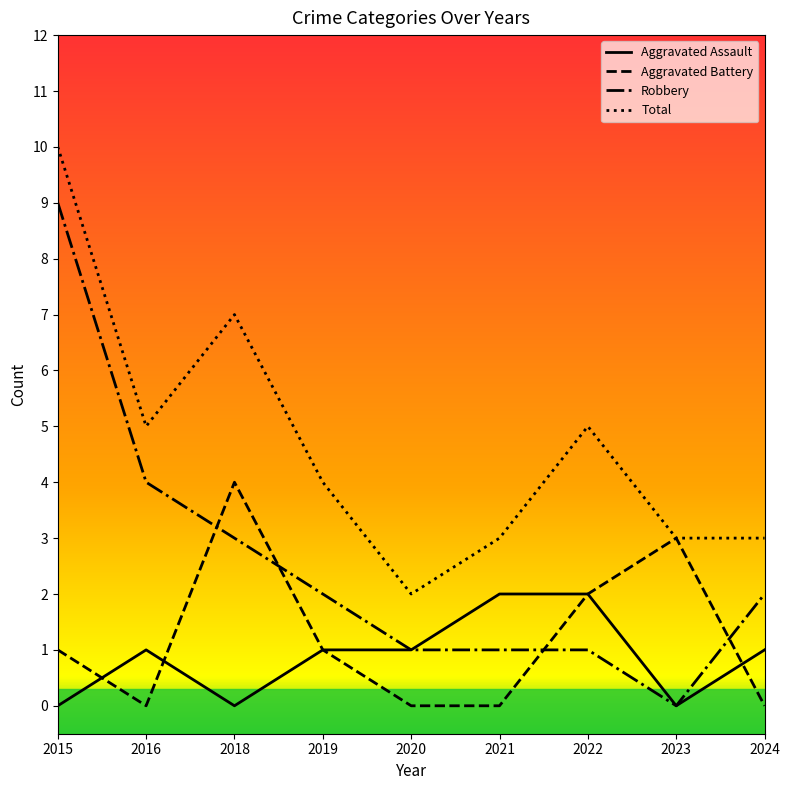

True or false: Robbery and Total intersect in this chart.

False